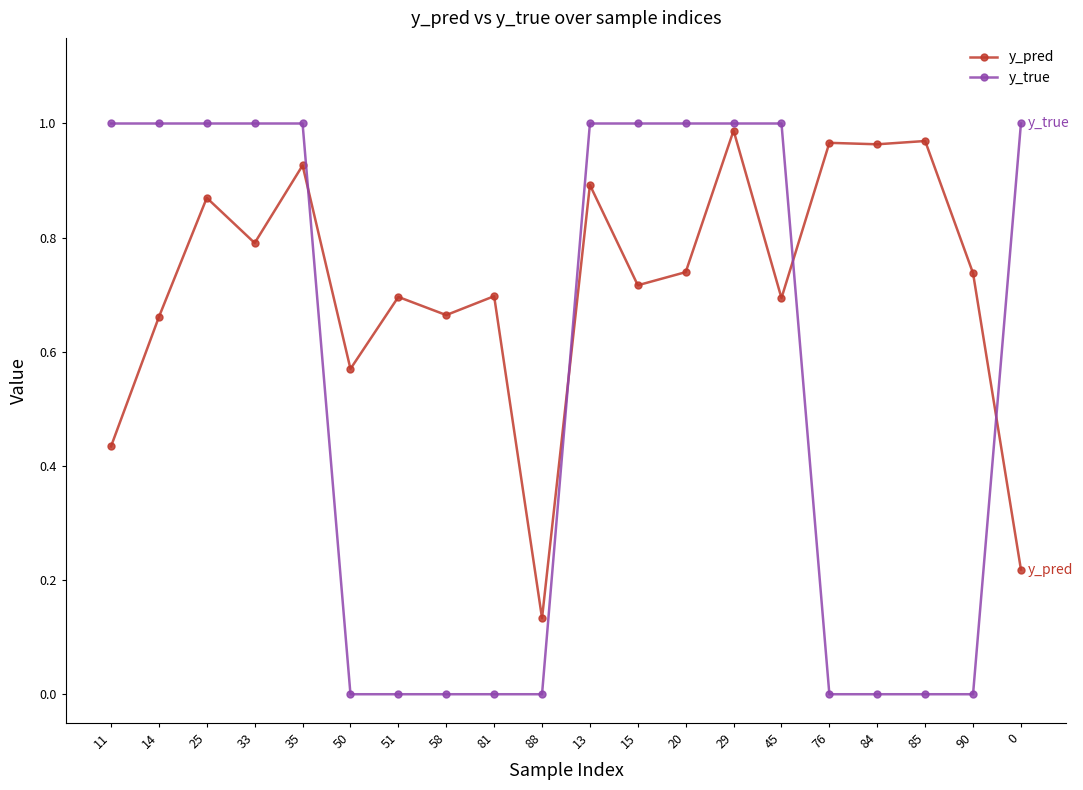

True or false: y_pred has more than 0 interior local peaks.

True